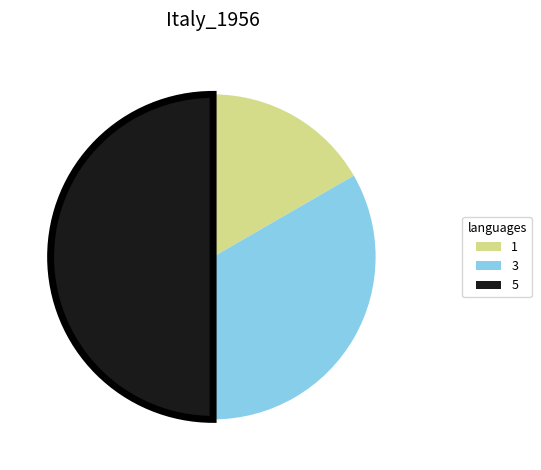

Between 5 and 3, which is larger?

5